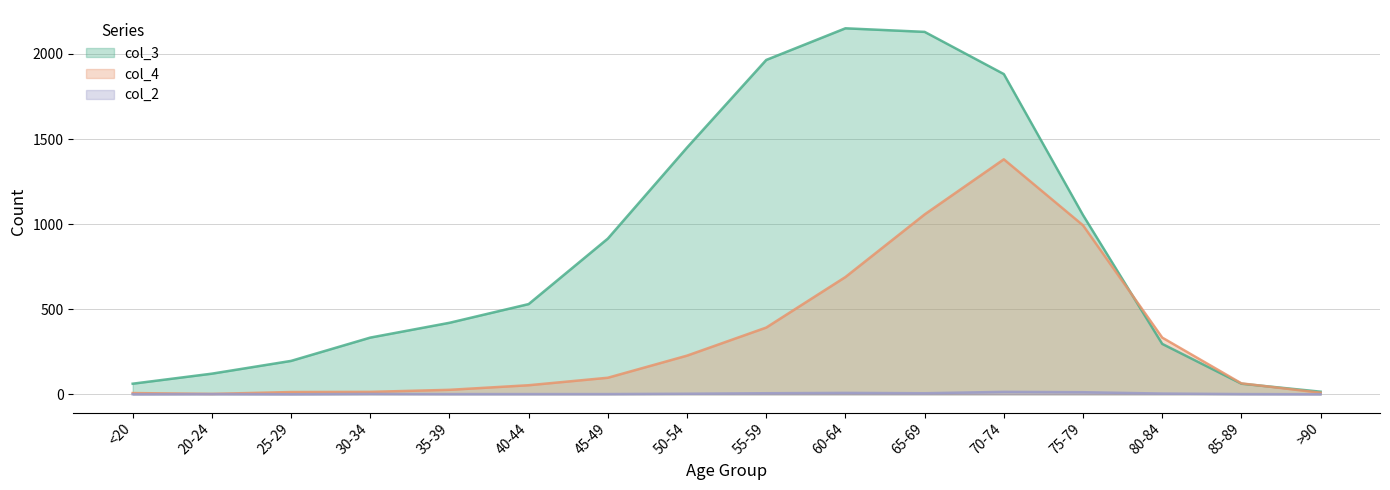

What is the sum of the col_4 values at 45-49 and 60-64?

786